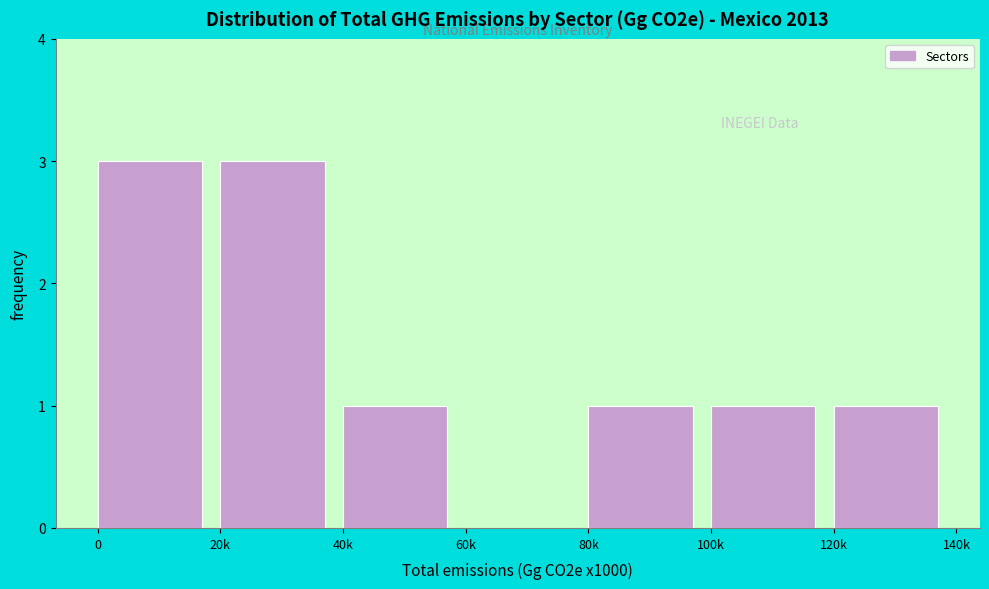

Reading right to left, list all the values displayed in this chart.

120k=1	100k=1	80k=1	60k=0	40k=1	20k=3	0=3